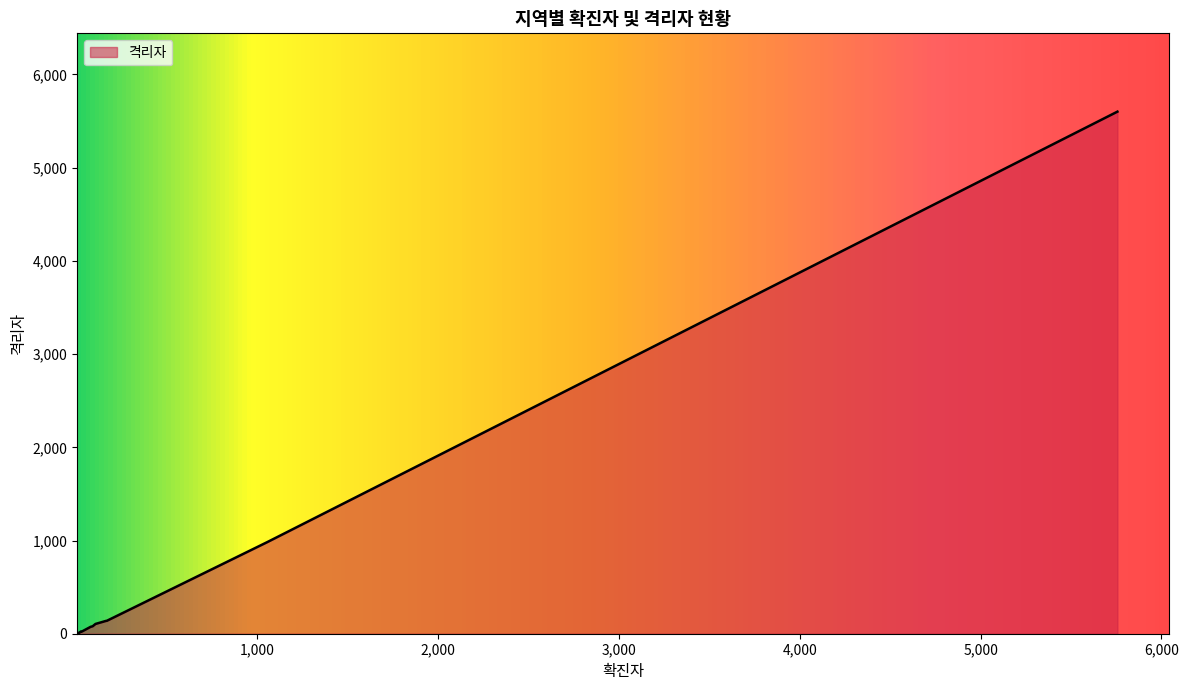

What is the sum of all values?

7251